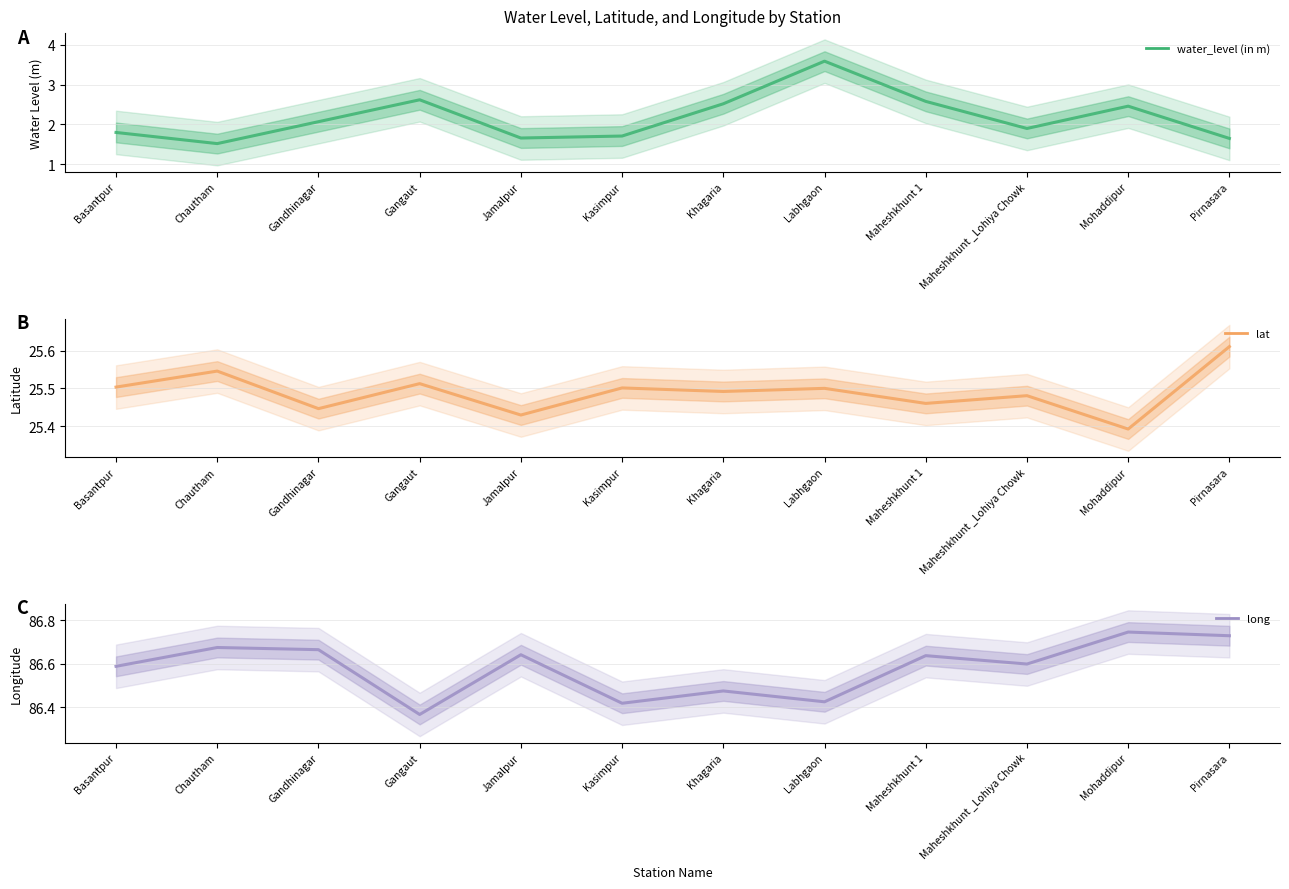

What is the sum of all water_level (in m) values?

26.1